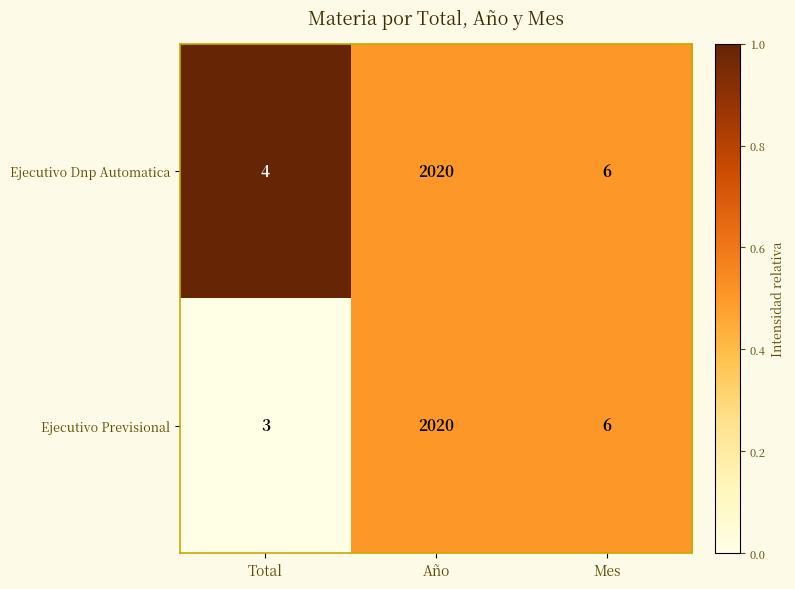

The value of Ejecutivo Previsional at Año is 2020. True or false?

True